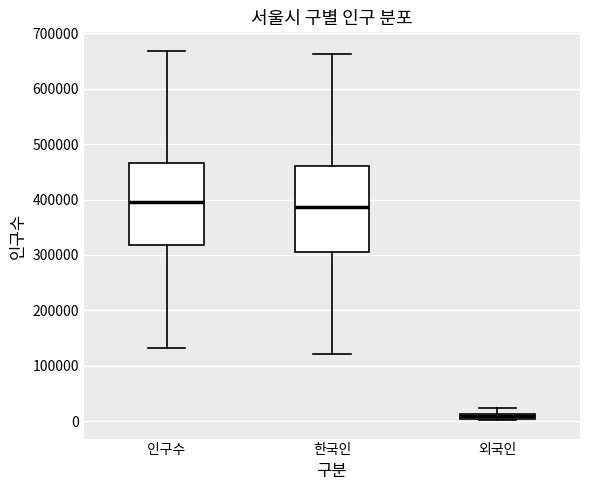

Which box has the lowest median line?

외국인